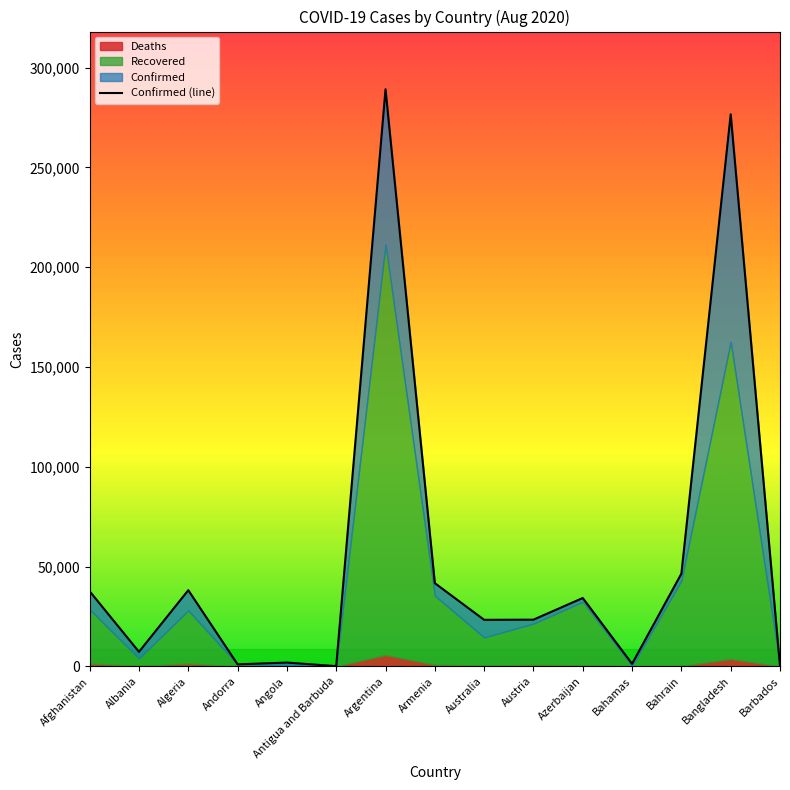

Is it true that the value at Algeria is 38133?

True